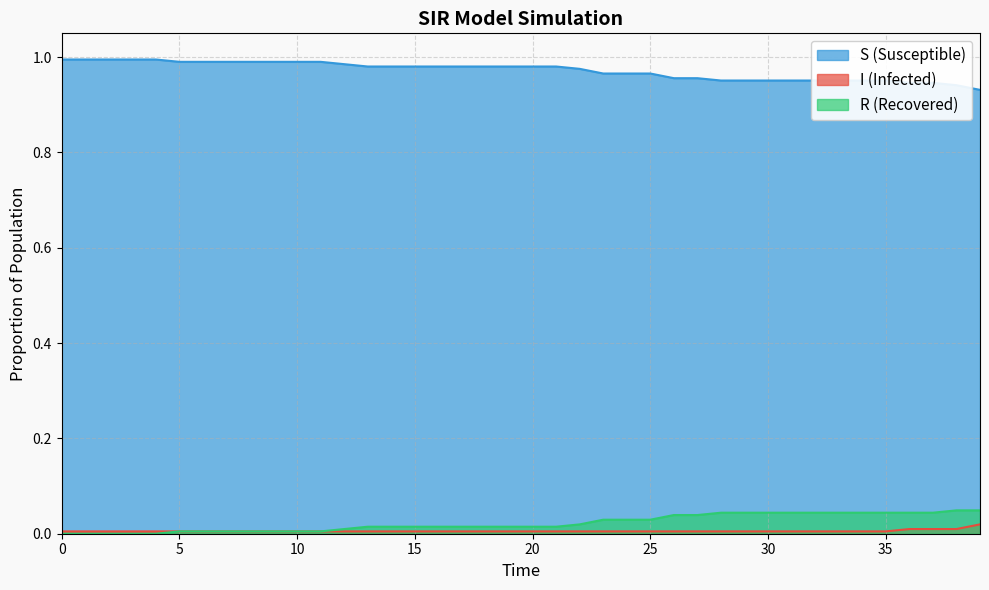

At how many categories does at least one series exceed 0?

40